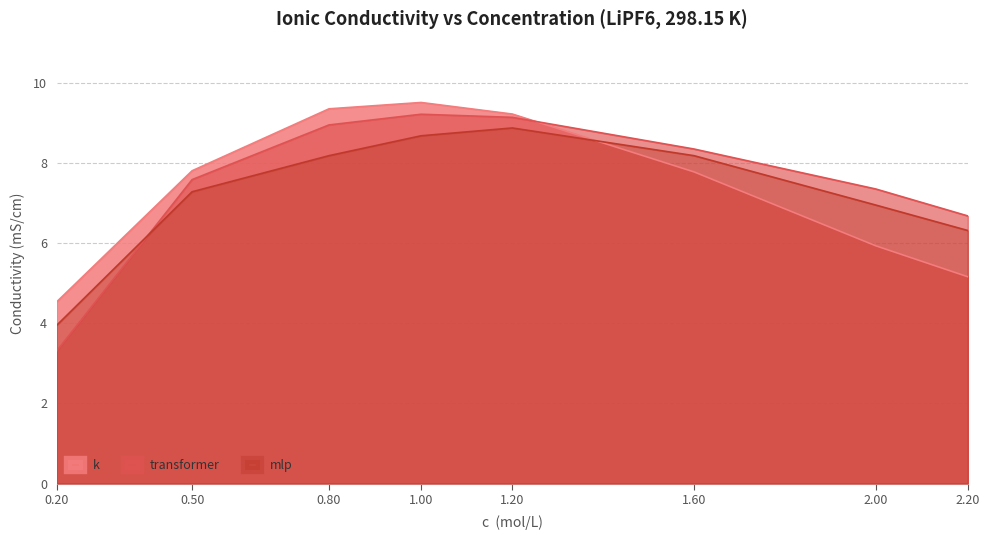

What position from the right is 0.80?

6